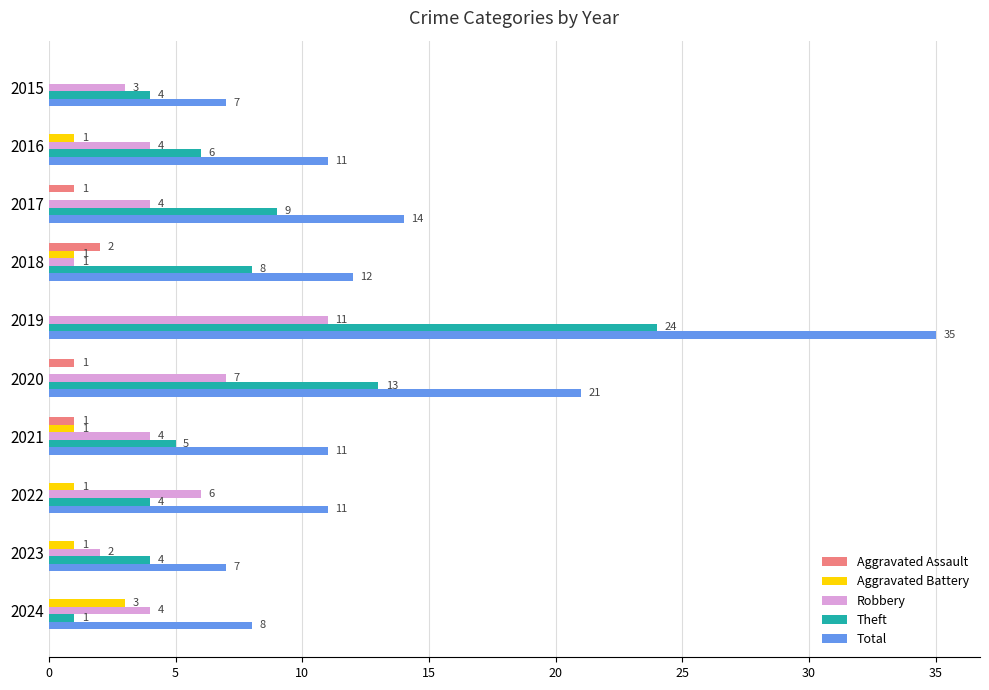

Which series has the largest total across all categories?

Total